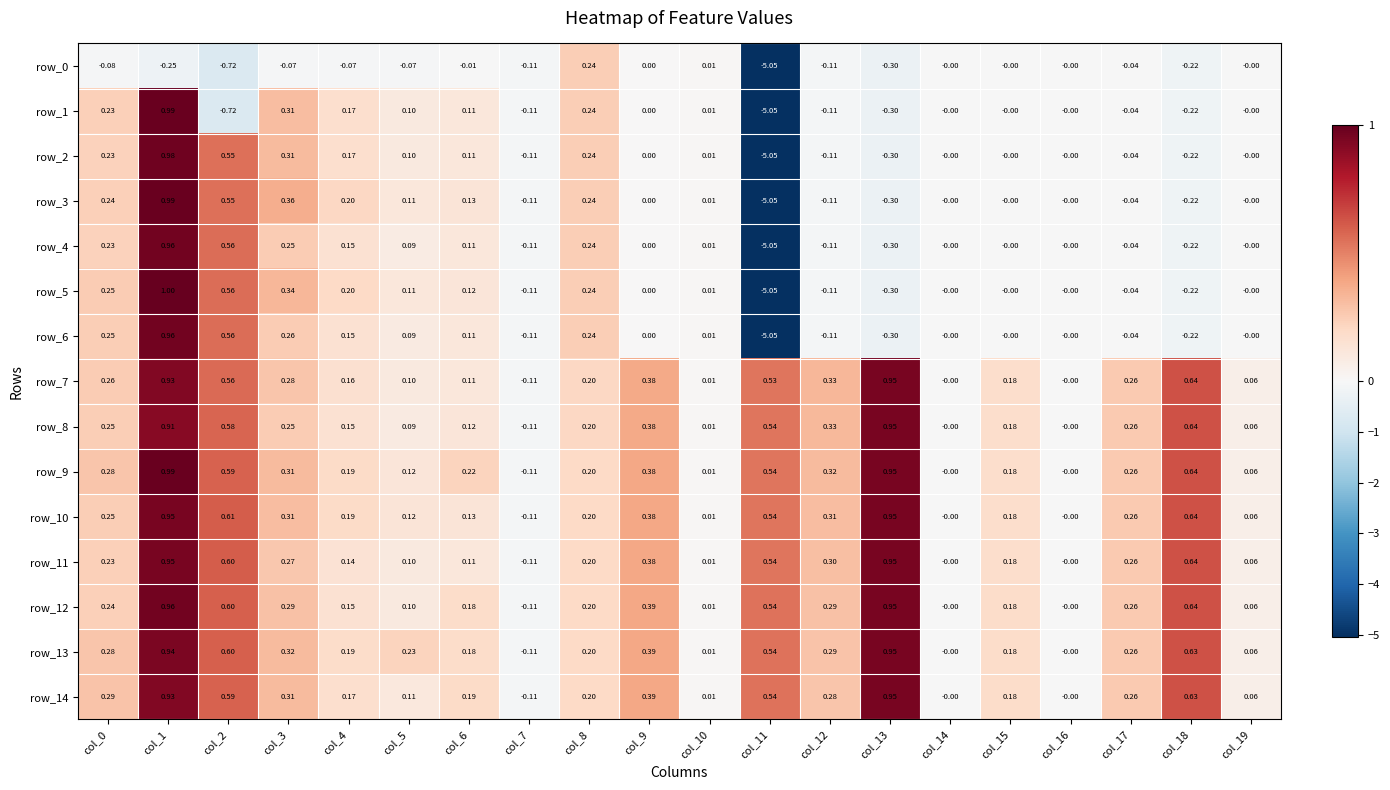

At which category is the sum across all series the highest?

col_1